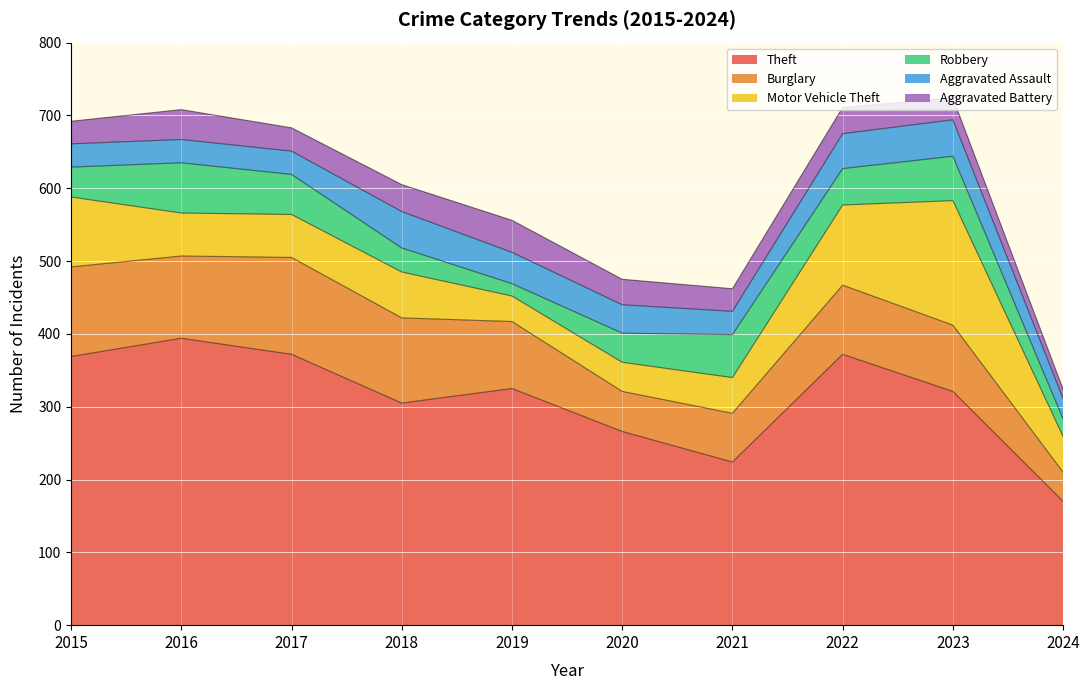

What is the smallest value displayed?

13